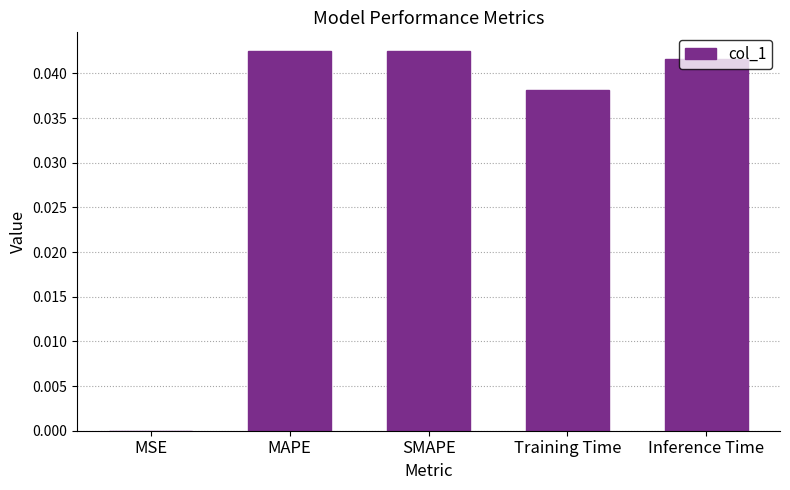

Is it true that the value at Training Time is 0.0?

True